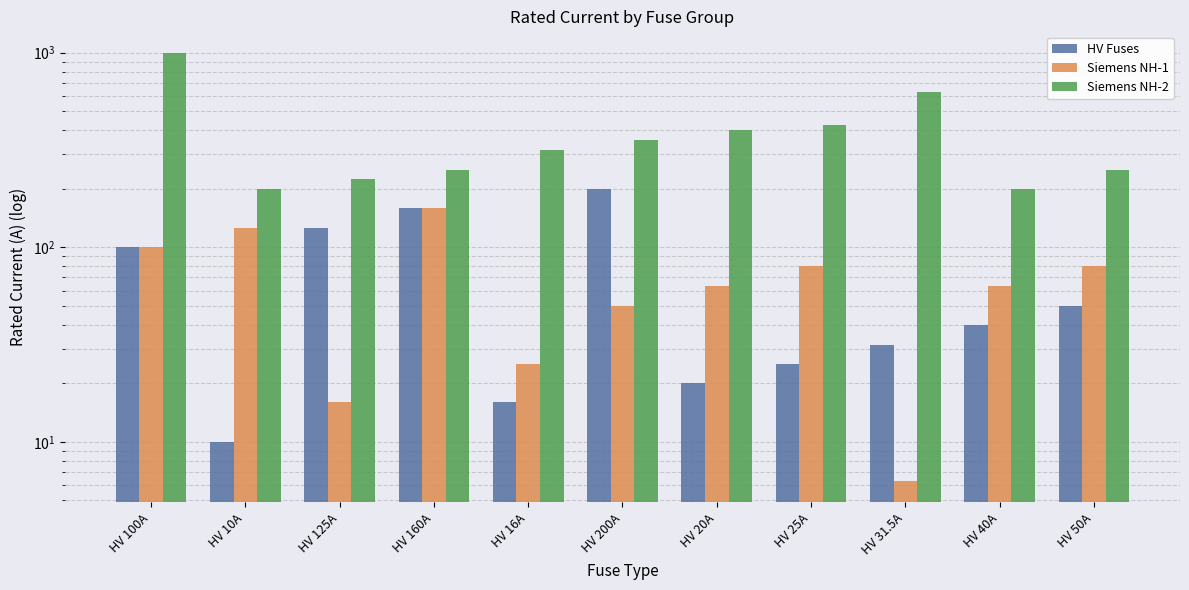

Which series has the largest range (max minus min)?

Siemens NH-2